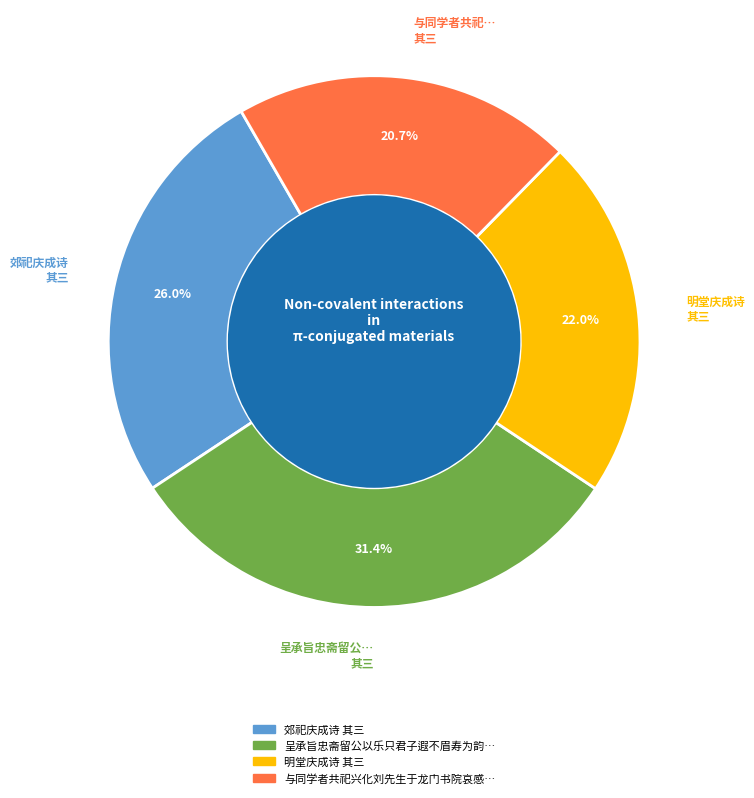

How many slices are in this pie chart?

4